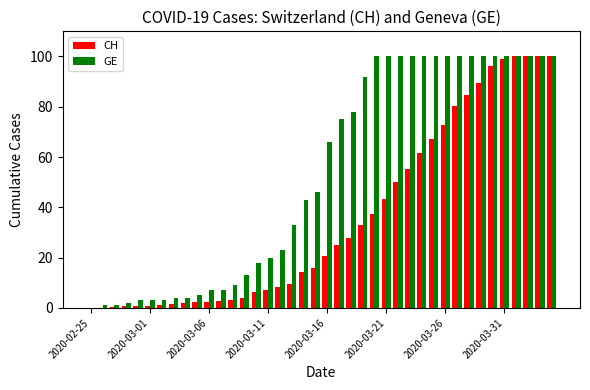

Which series has the largest total across all categories?

GE